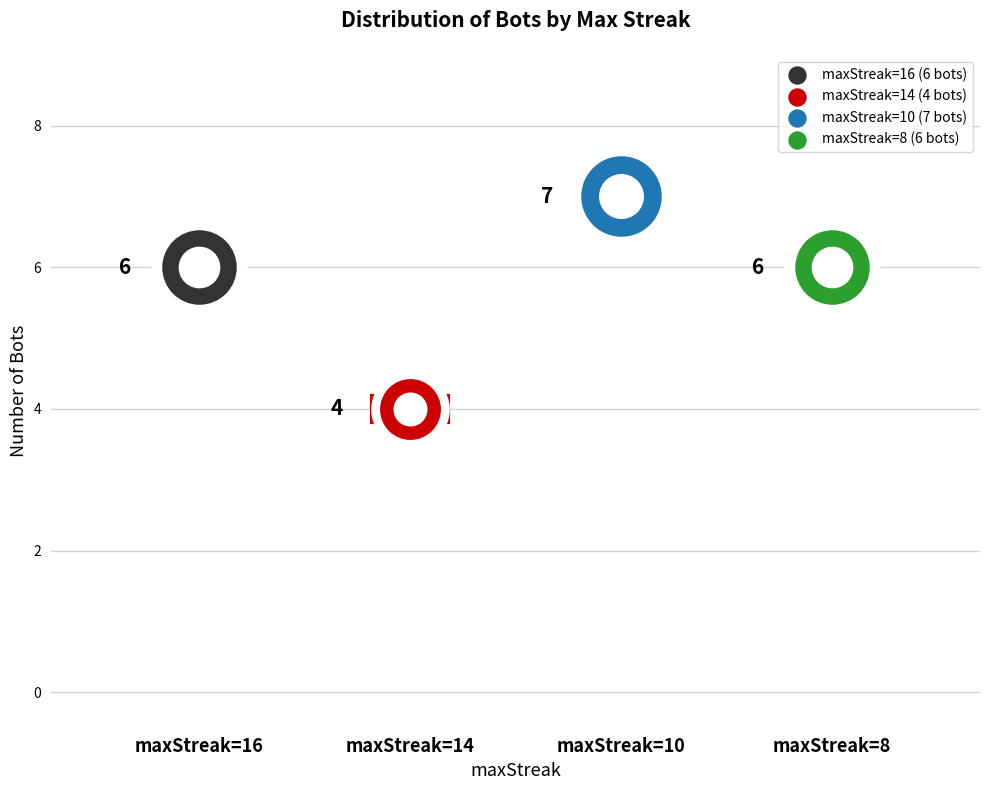

Which has a higher value, 16 or 10?

10